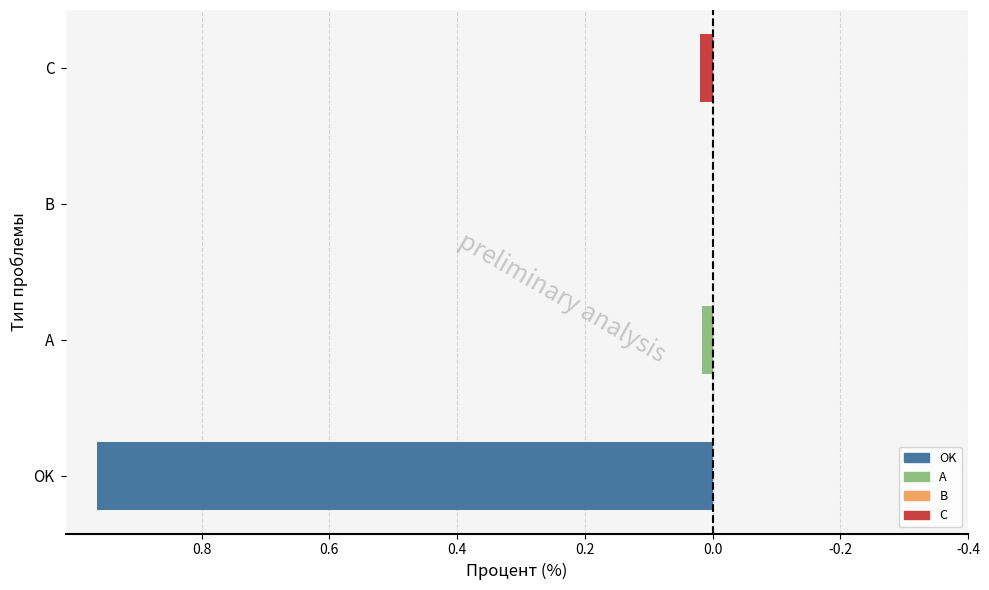

How many bars are there in total?

4